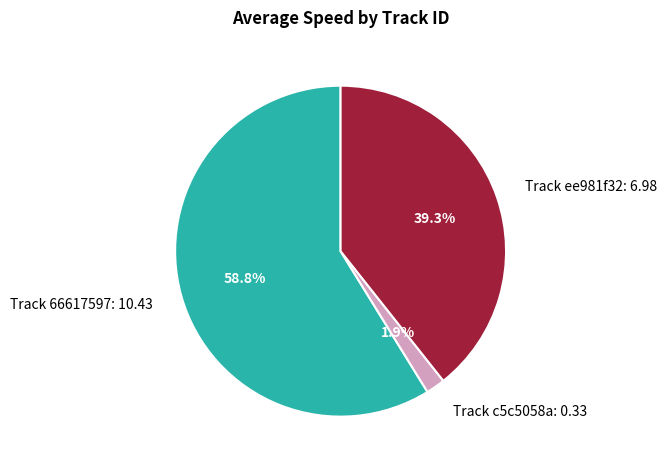

How many slices are in this pie chart?

3